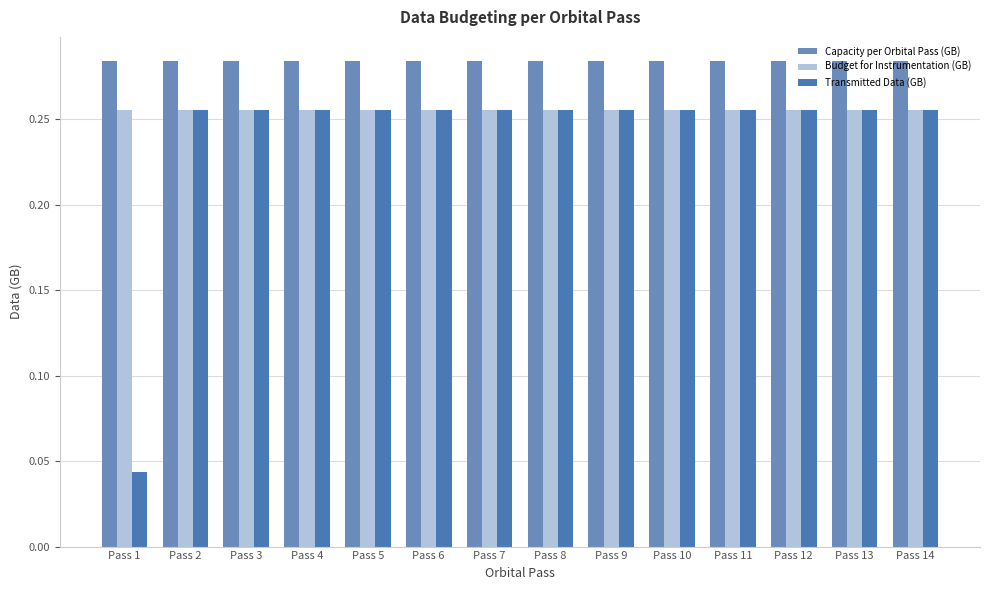

List the series in order of their overall mean, highest first.

Capacity per Orbital Pass (GB), Budget for Instrumentation (GB), Transmitted Data (GB)